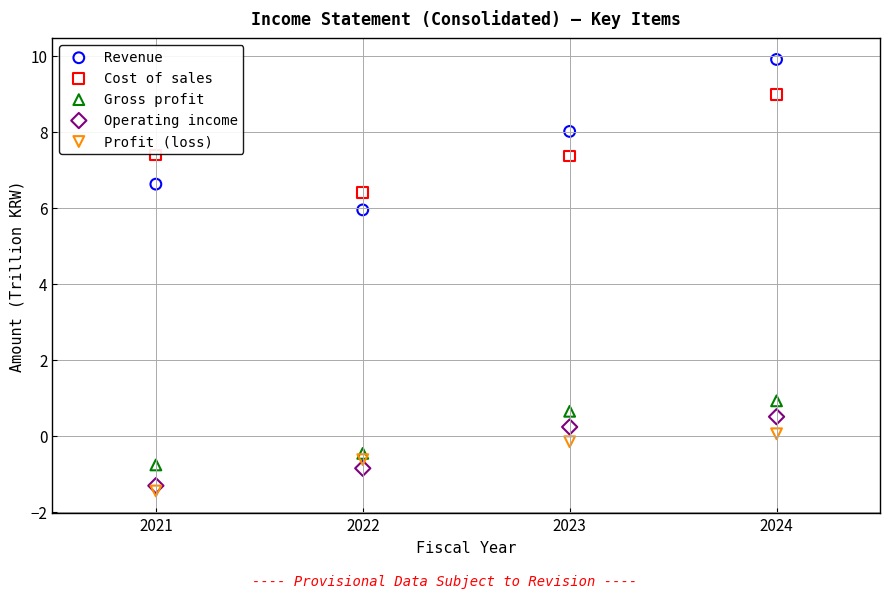

Which series has the widest spread of Y values?

Revenue